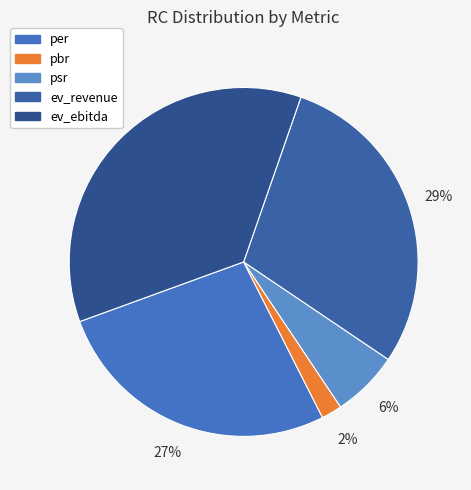

The per slice represents 27% of the pie. True or false?

True